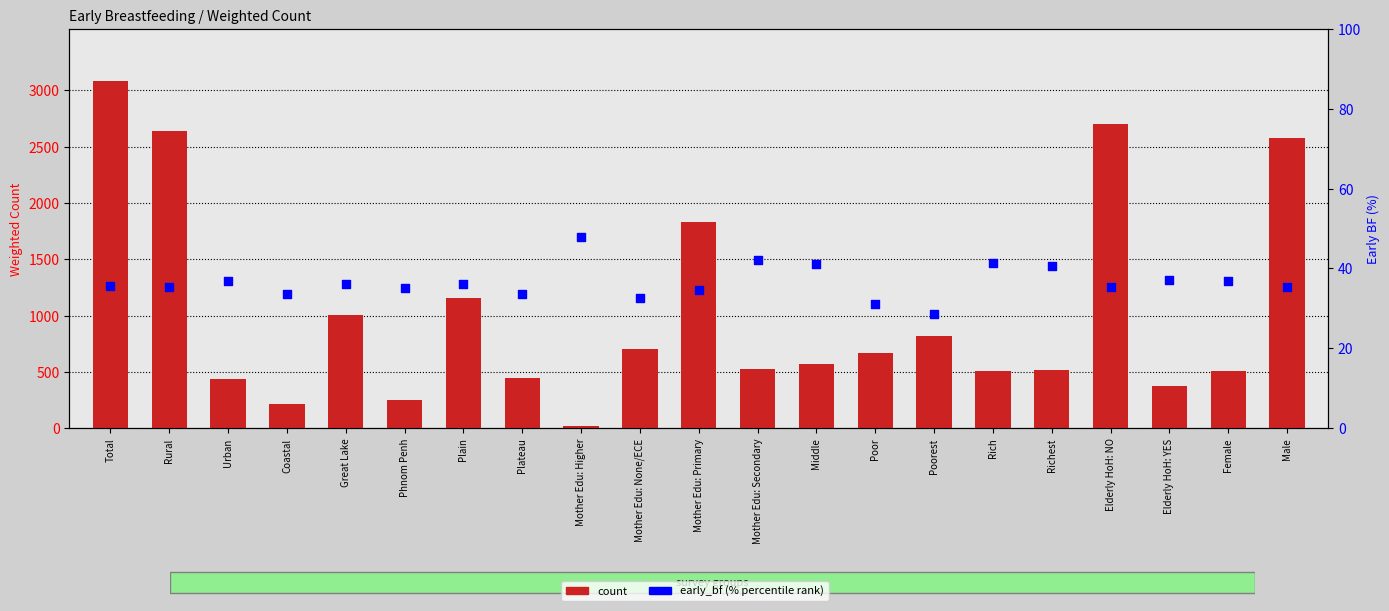

Which series reaches the maximum Y coordinate?

count